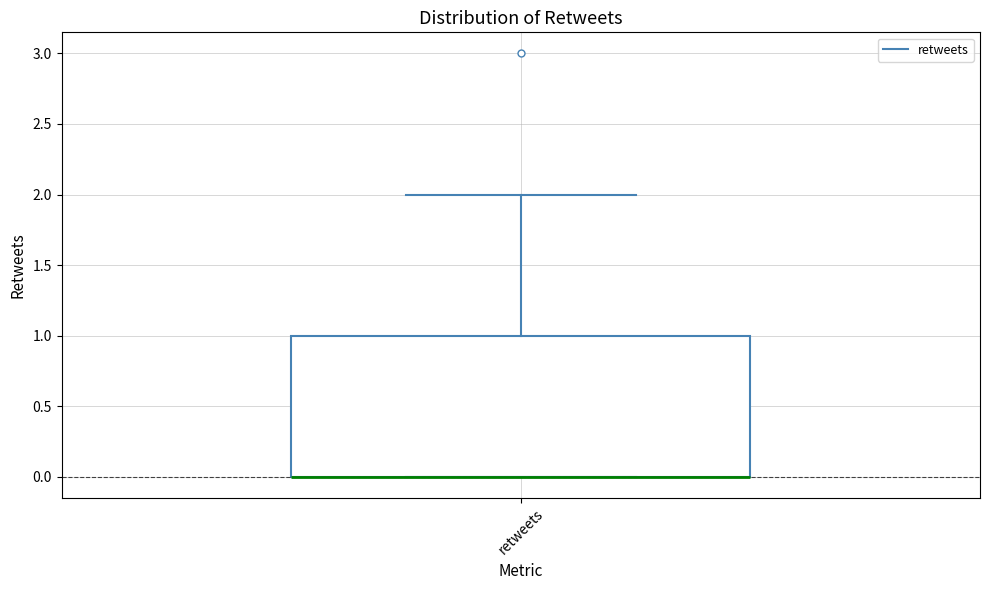

Transcribe this box plot: give where the median line is, the range the box spans, and where the two whiskers end, as read against the y-axis. The values are not printed on the chart, so give them approximately, as read against the axis.

median 0 (drawn on the box's lower edge), box 0 to 1, whiskers 0 to 2